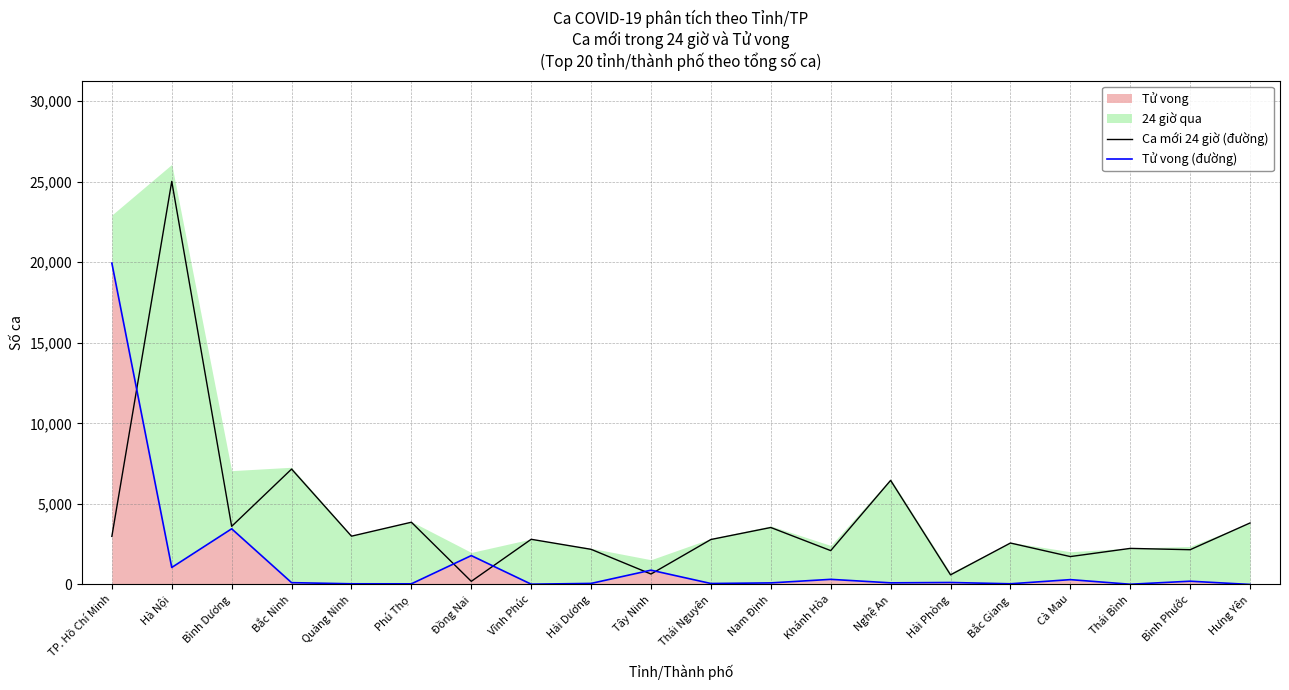

How many data points in Tử vong (đường) are above 114?

9